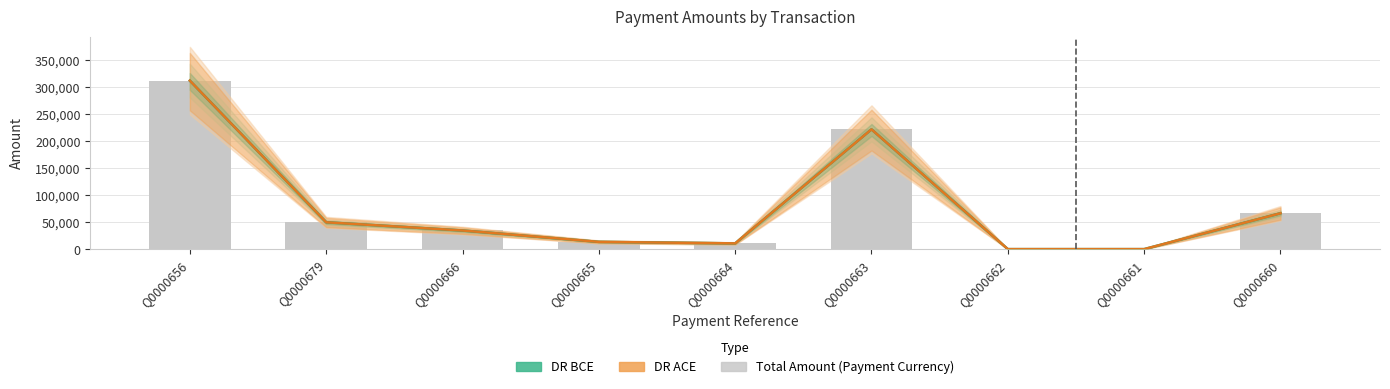

At which label does DR ACE reach its peak?

Q0000656